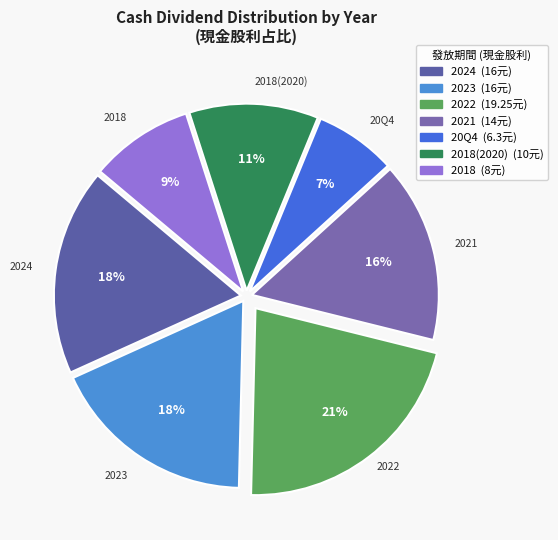

How many segments does this pie chart have?

7